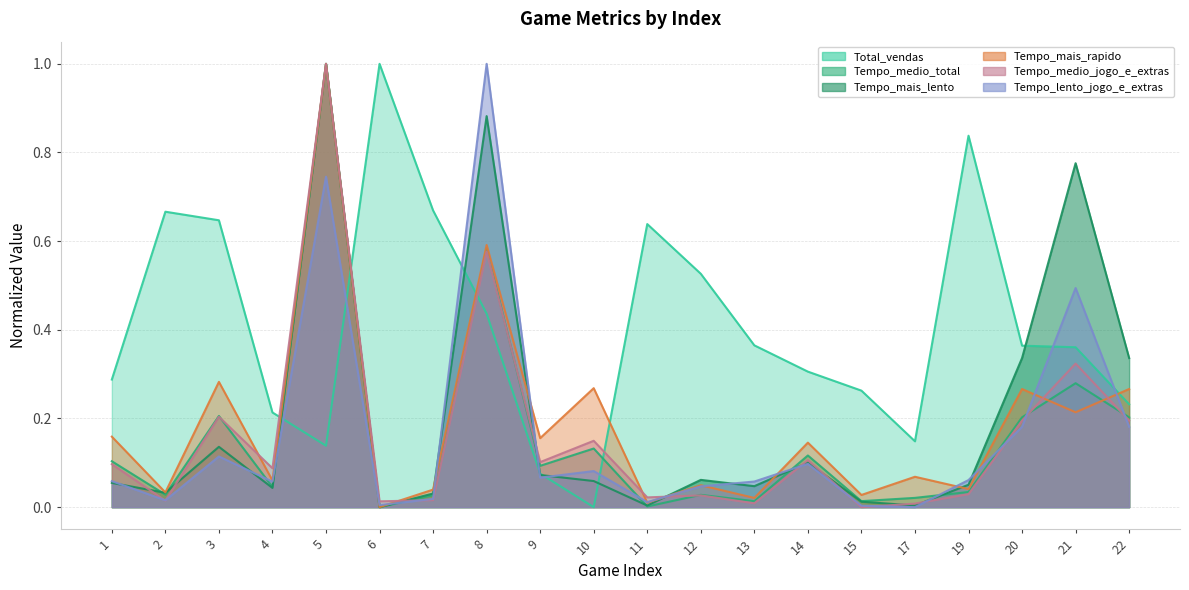

What is the maximum value shown in the chart?

1.0